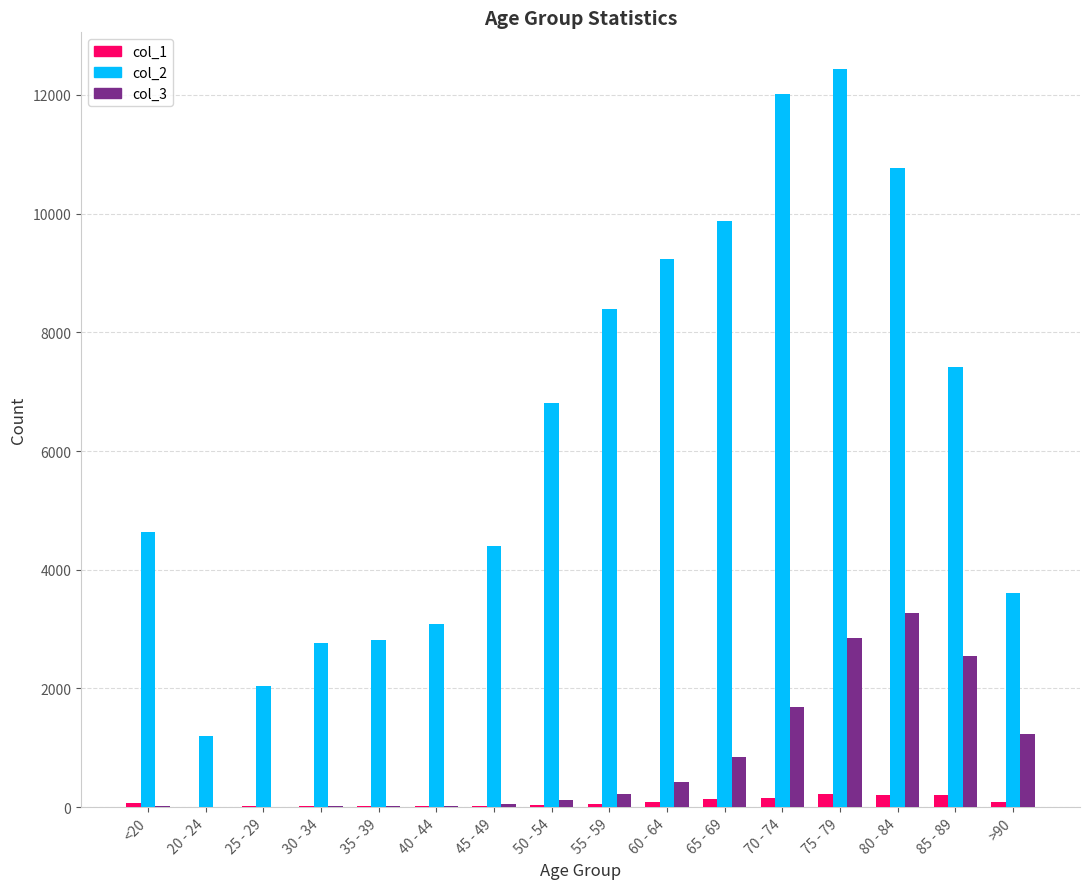

What is the greatest value displayed?

12434